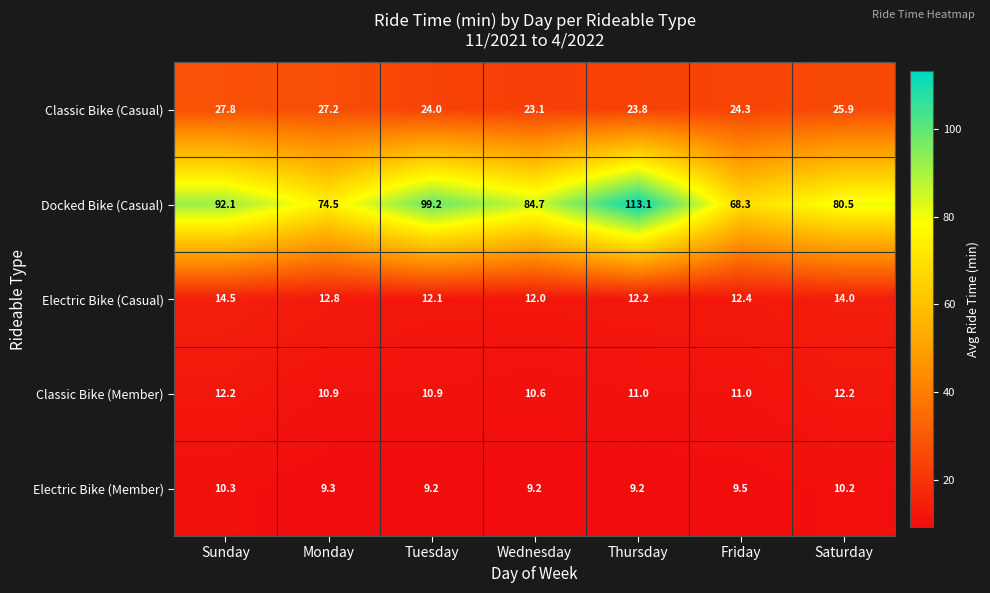

Which series has the widest spread of values?

Docked Bike (Casual)